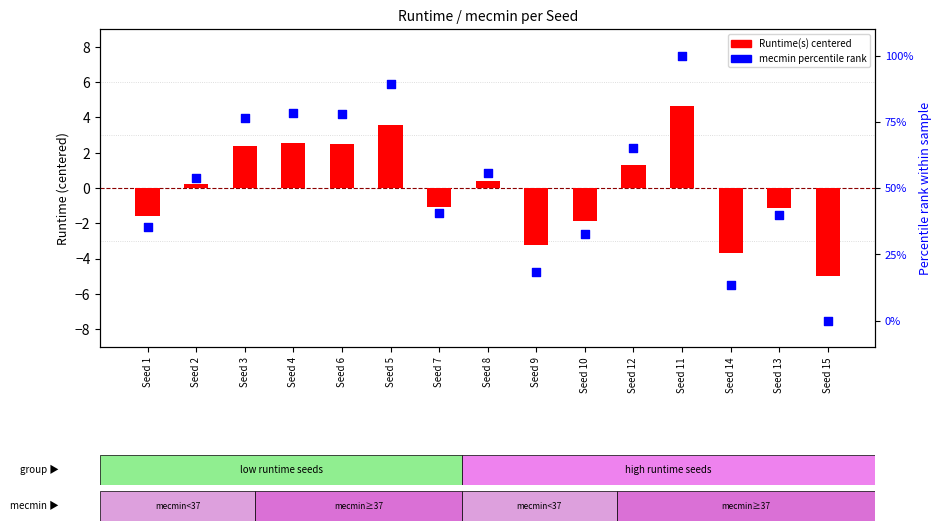

Is the value of mecmin (percentile rank) at Seed 6 greater than the value of Runtime(s) centered at Seed 13?

Yes